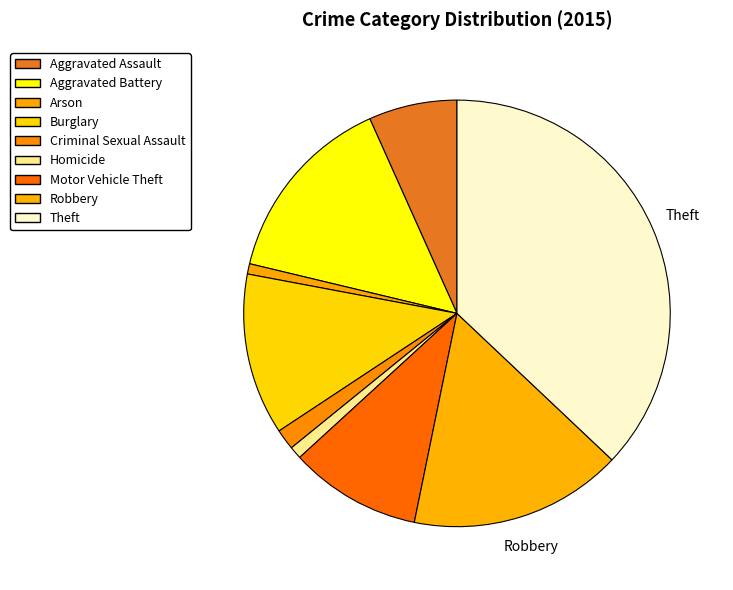

What percentage is the Aggravated Assault slice, to the nearest percent?

7%